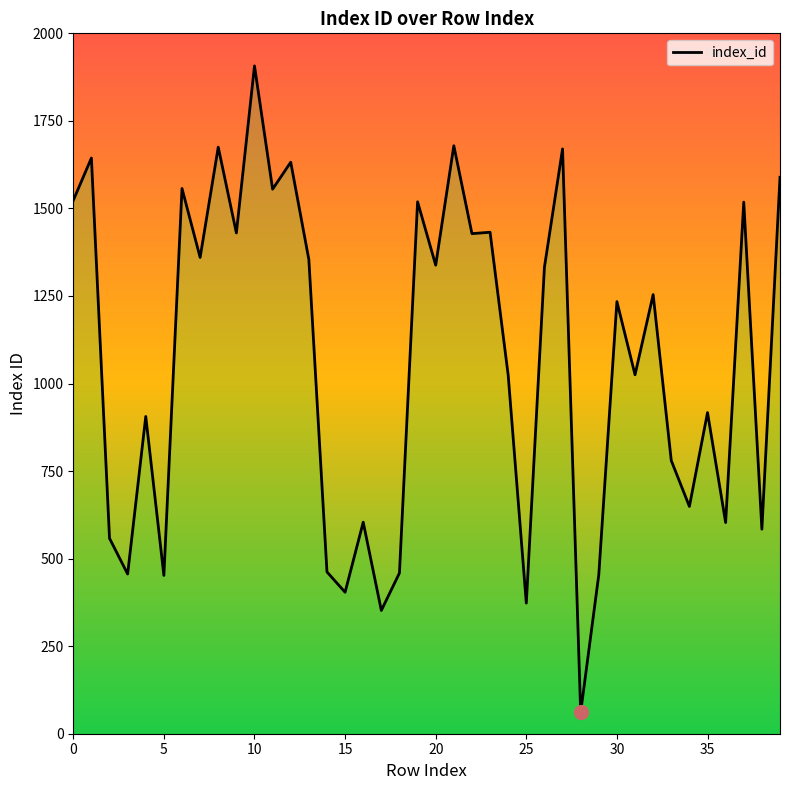

Does the chart display data point markers on the line(s)?

No